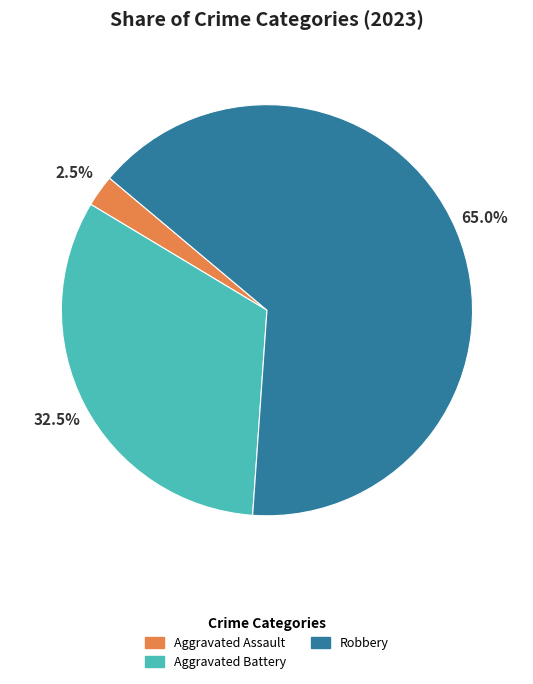

Is there a majority slice in this chart?

Yes